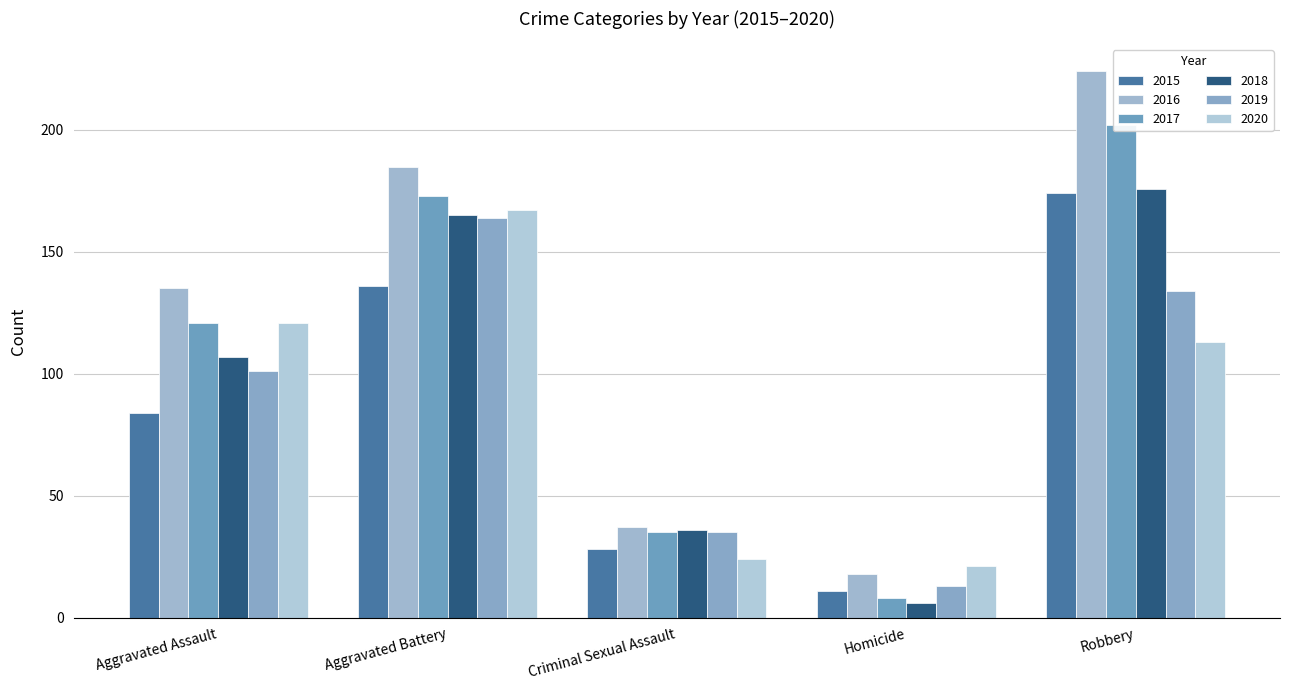

What position from the right is Aggravated Battery?

4